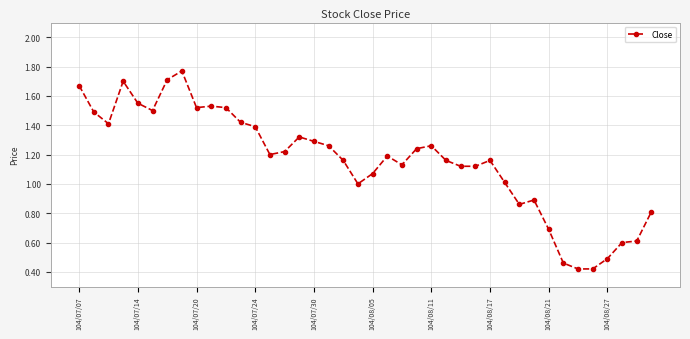

True or false: there are more than 2 points higher than both neighbors.

True